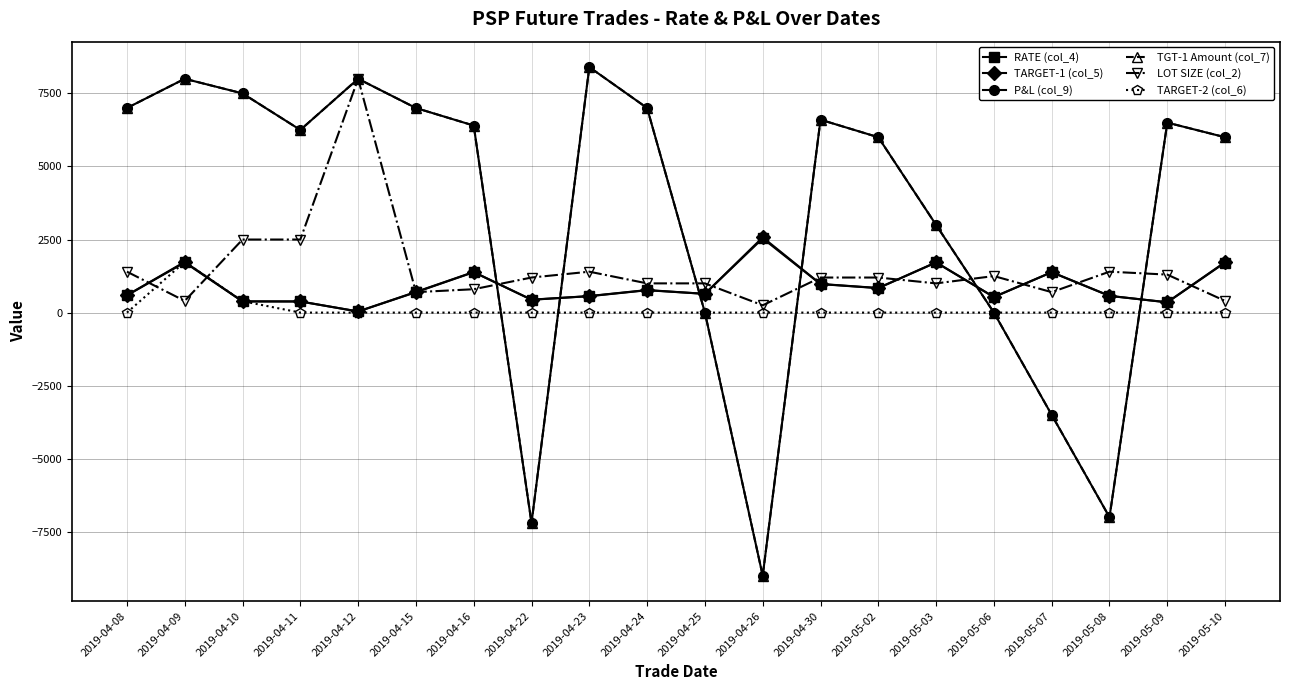

Is this an area chart (filled region under the line)?

No